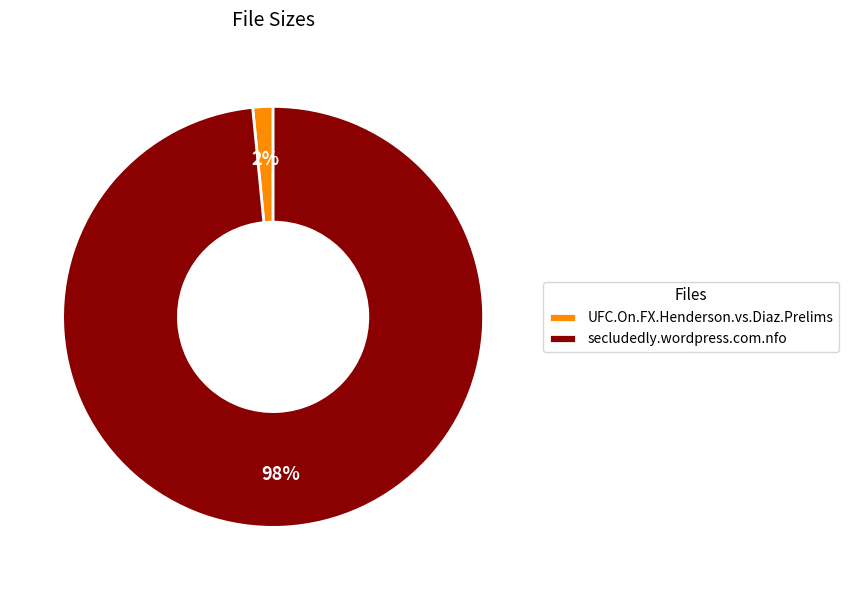

To the nearest percent, what is the average slice percentage?

50%